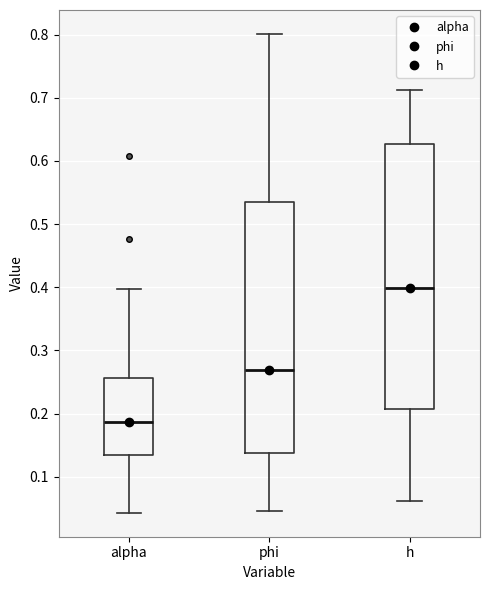

Comparing the boxes themselves (not the whiskers), which one is the tallest?

h